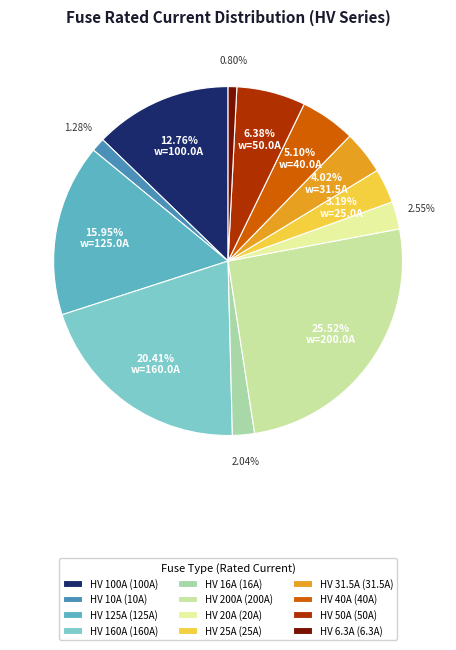

To the nearest percent, what is the average slice percentage?

8%